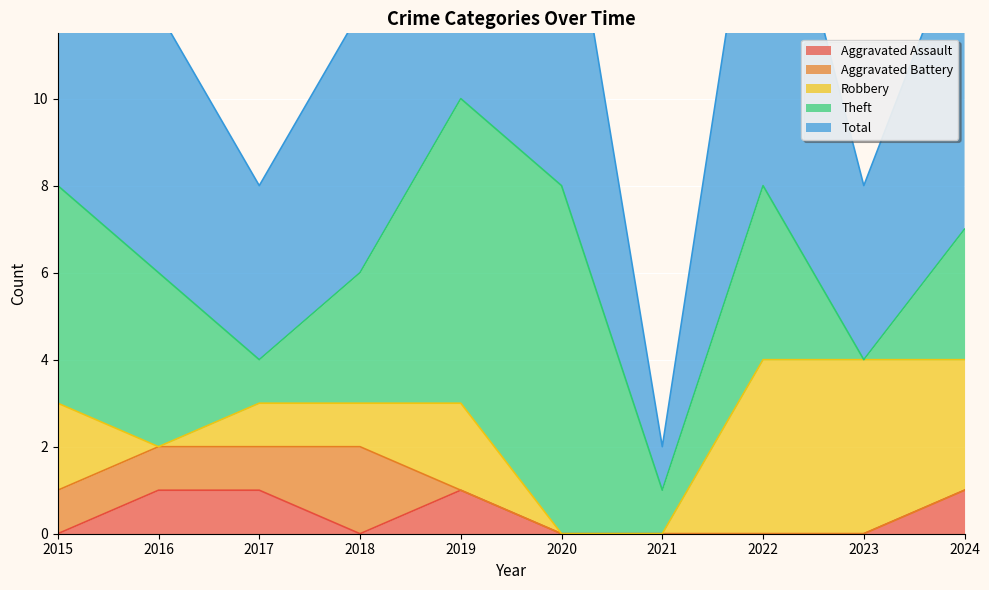

What is the approximate value of Total at 2016?

6